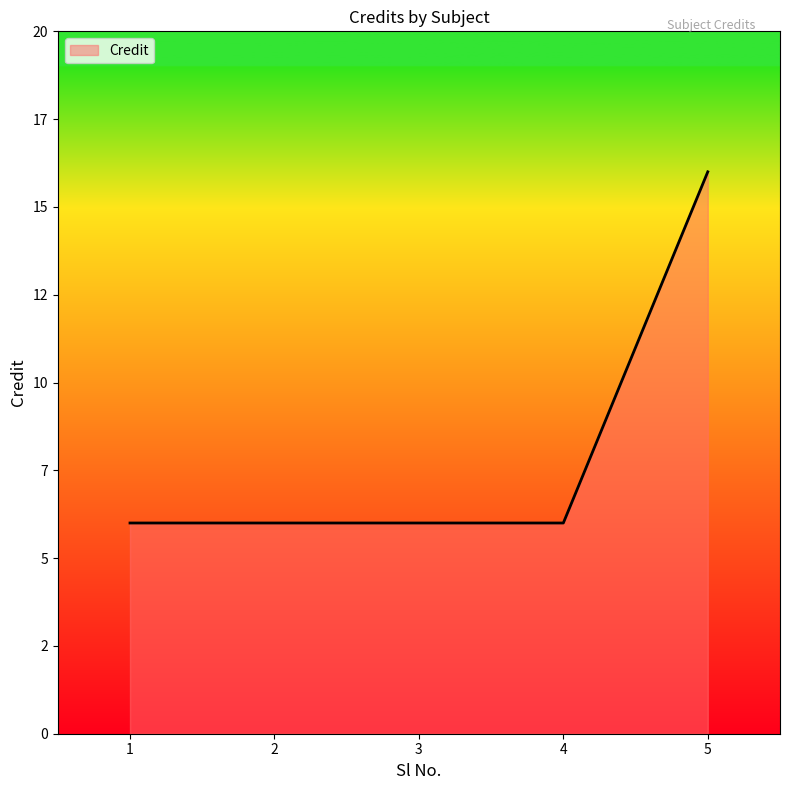

Which has a higher value, 3 or 1?

3